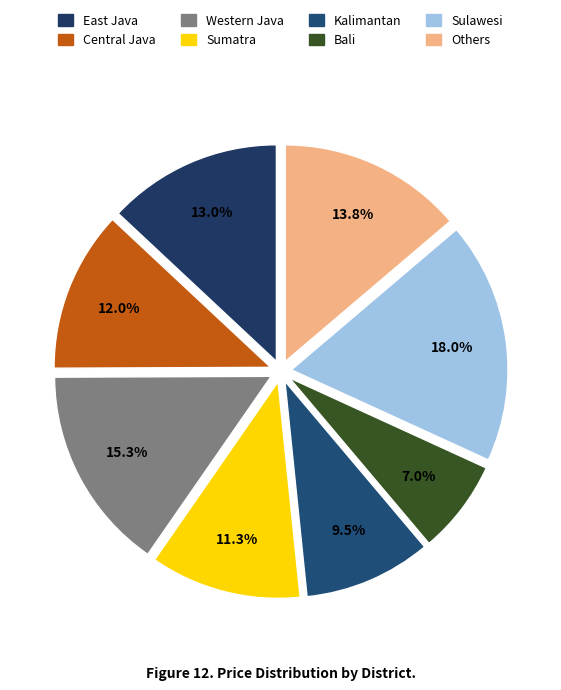

Is there a majority slice in this chart?

No